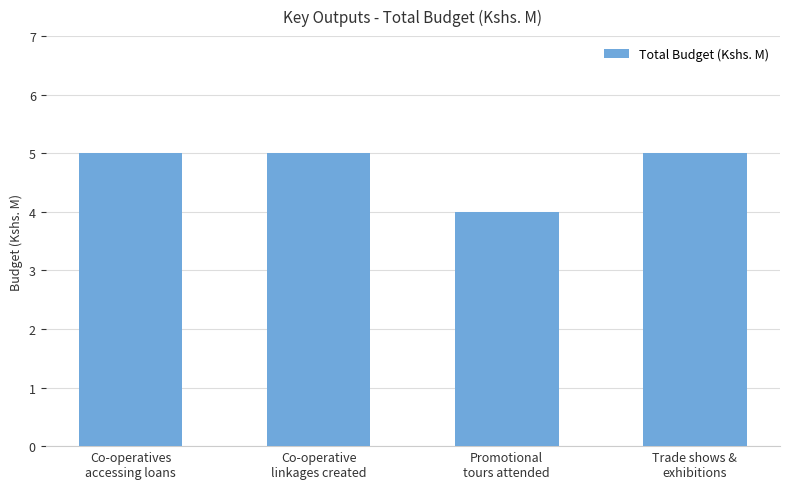

What is the smallest value displayed?

4